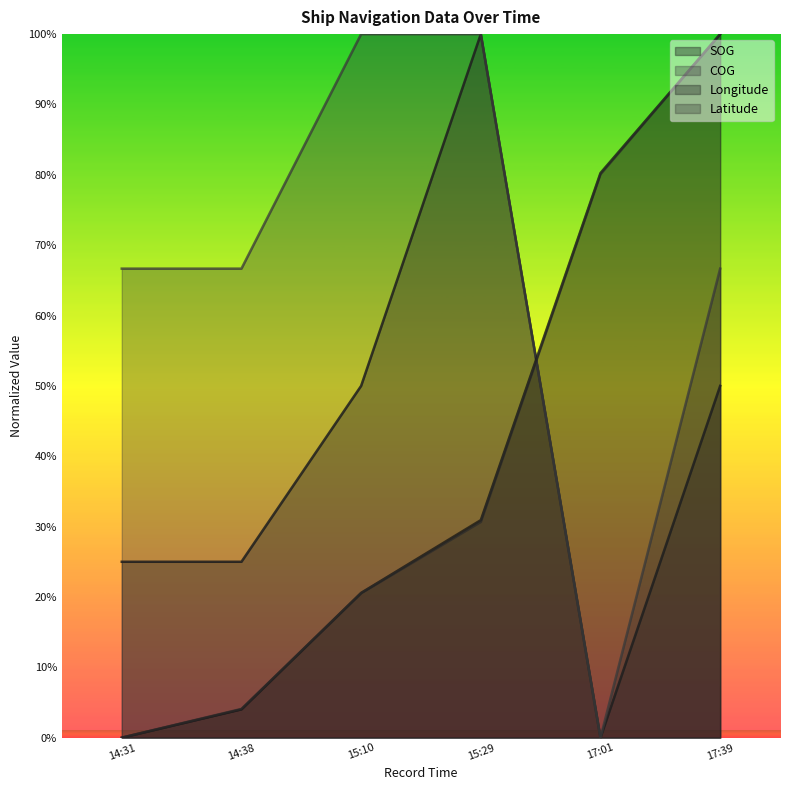

True or false: COG and SOG intersect in this chart.

False